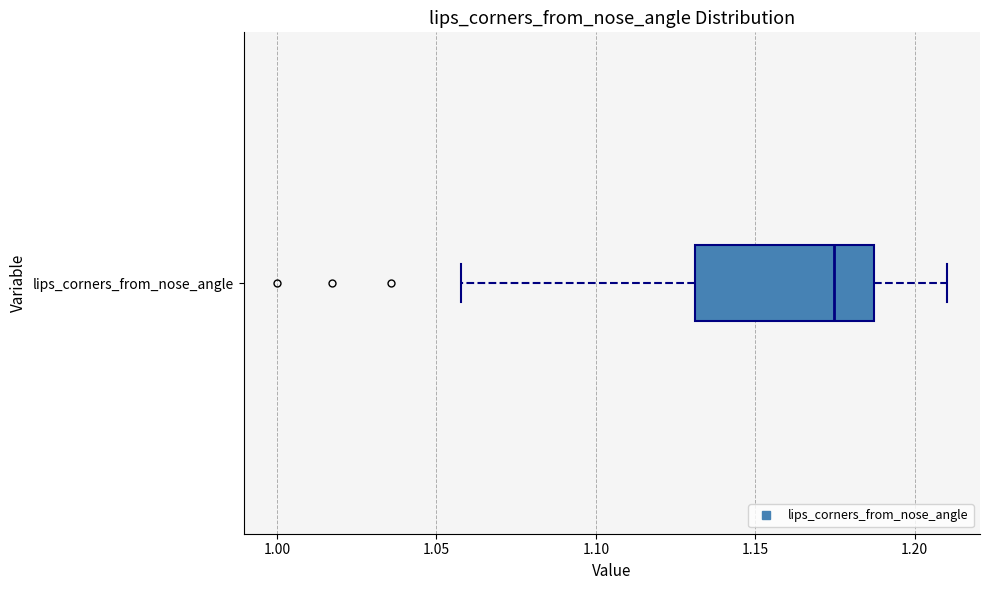

Where does the median line of the box for lips_corners_from_nose_angle sit on the x-axis? The values are not printed on the chart, so give them approximately, as read against the axis.

1.175